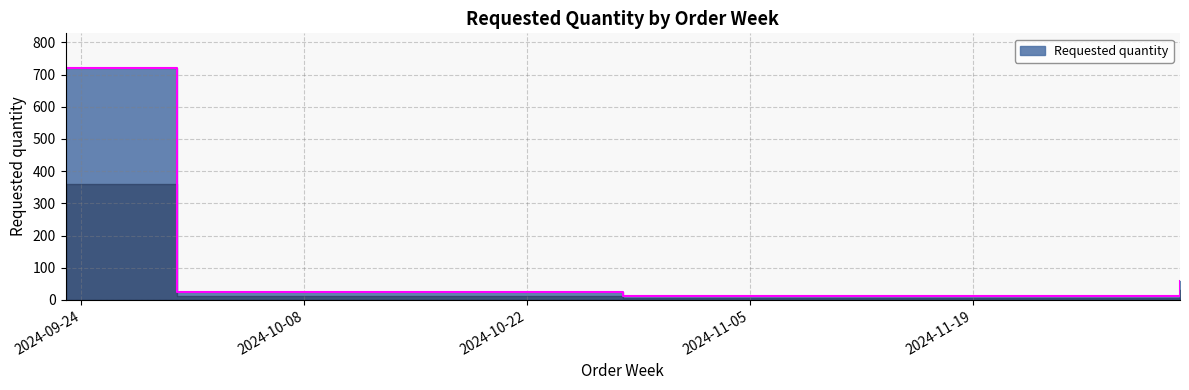

What position from the right is 2024-12-02?

1